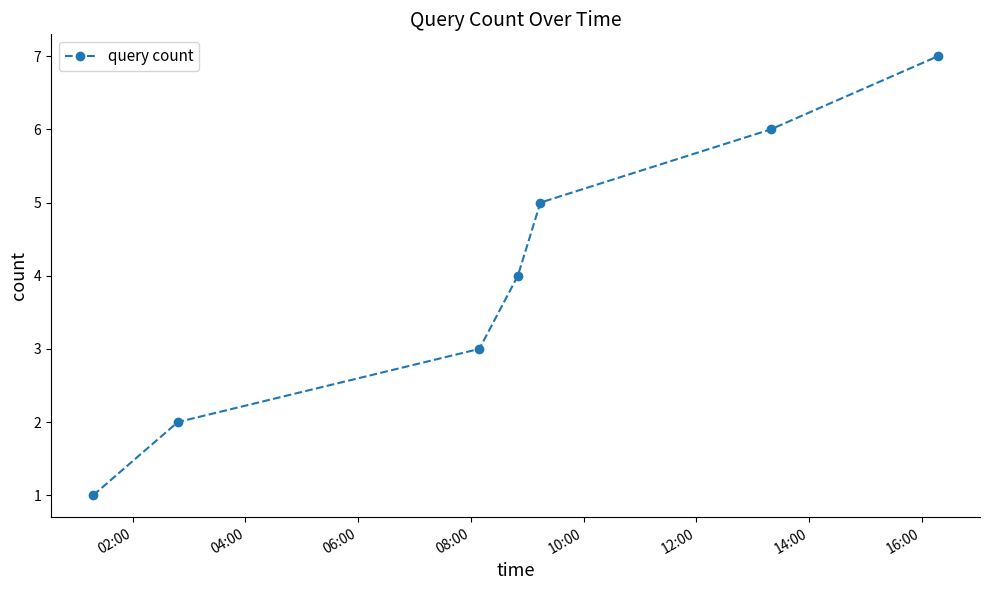

What is the difference between the second highest and second lowest values?

4